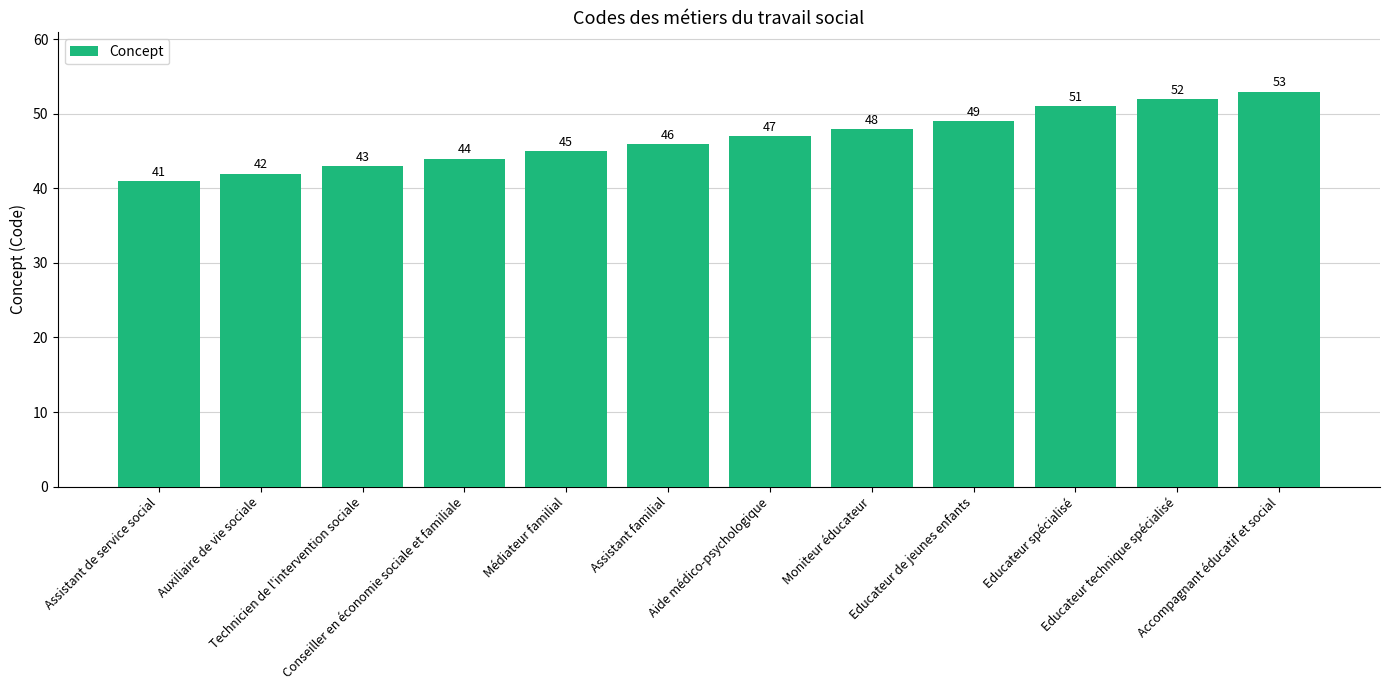

What is the maximum value shown in the chart?

53